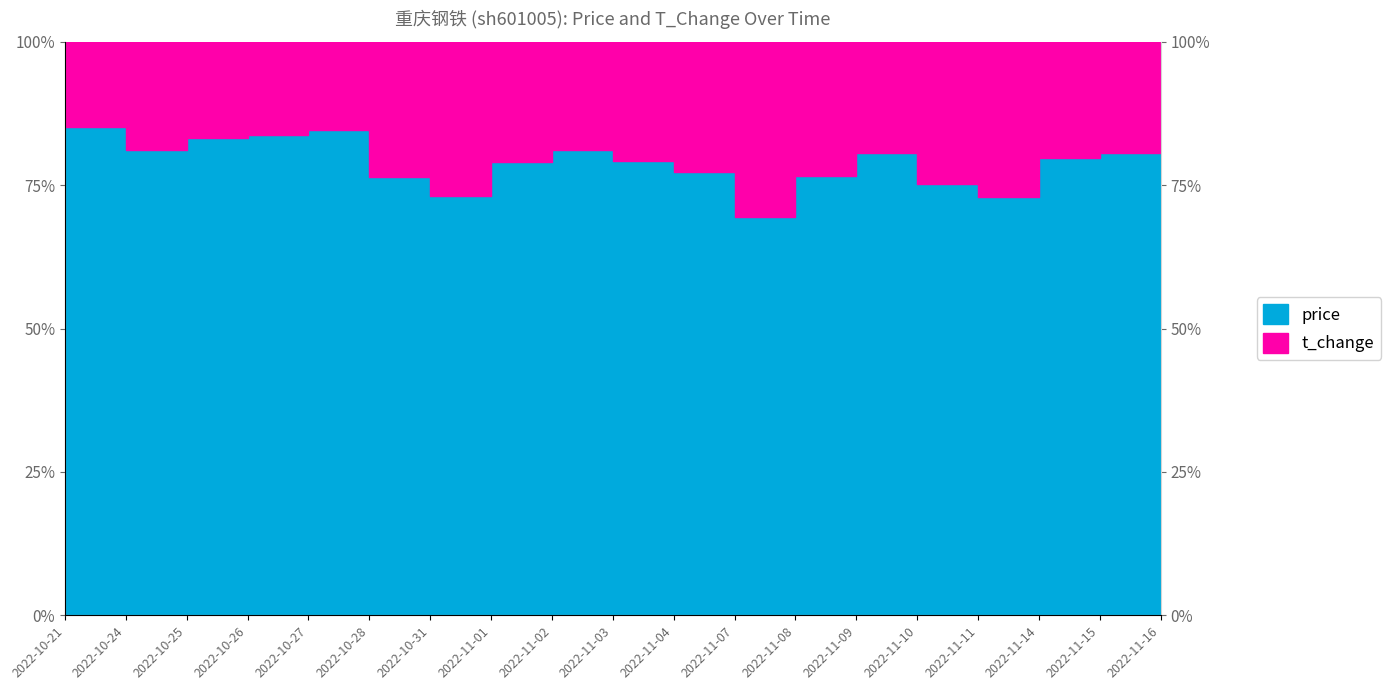

Reading left to right, list all the values displayed in this chart.

0.9	0.8	0.8	0.8	0.8	0.8	0.7	0.8	0.8	0.8	0.8	0.7	0.8	0.8	0.8	0.7	0.8	0.8	0.9